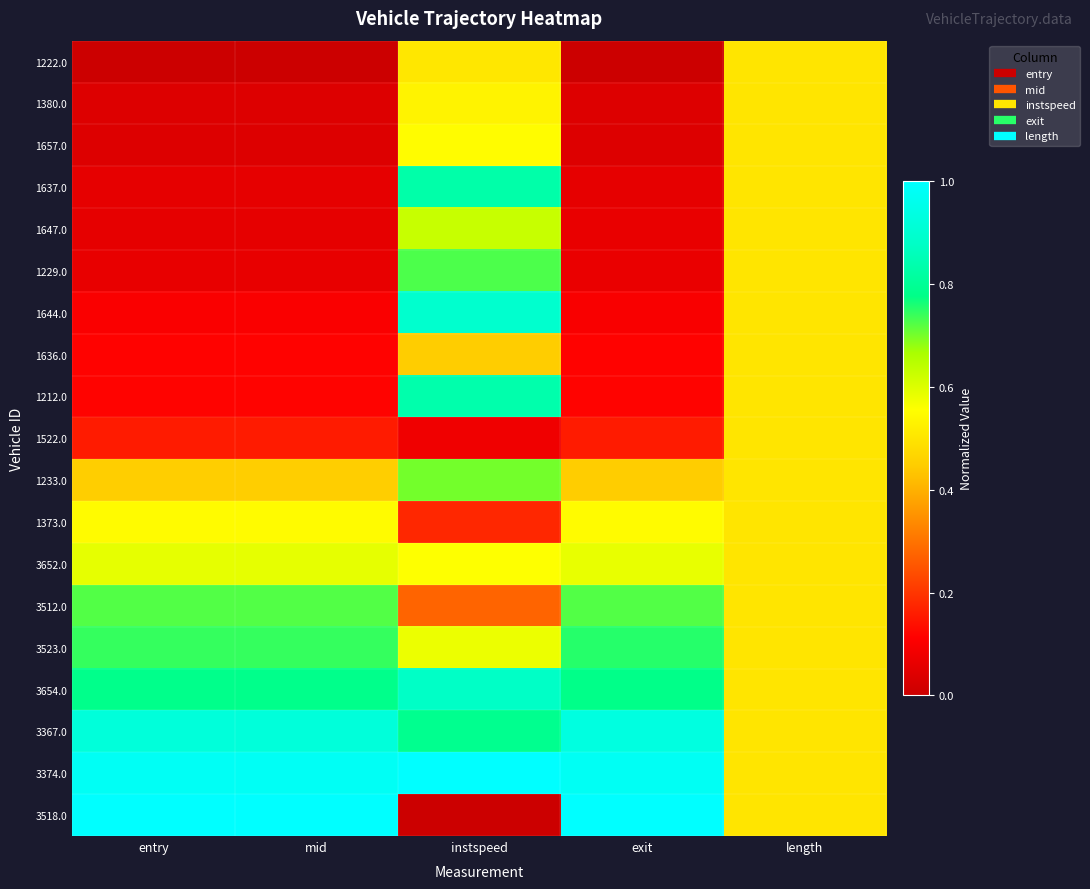

At entry, list the series in order from largest to smallest.

3518.0, 3374.0, 3367.0, 3654.0, 3523.0, 3512.0, 3652.0, 1373.0, 1233.0, 1522.0, 1212.0, 1636.0, 1644.0, 1229.0, 1647.0, 1637.0, 1657.0, 1380.0, 1222.0